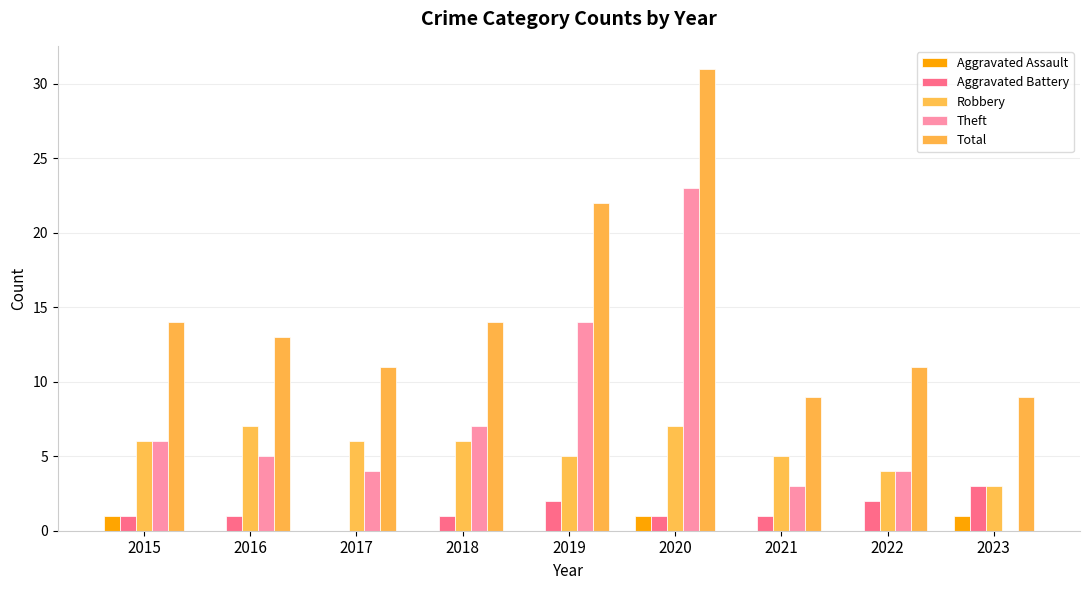

Which has a higher value, 2018 or 2023?

2023